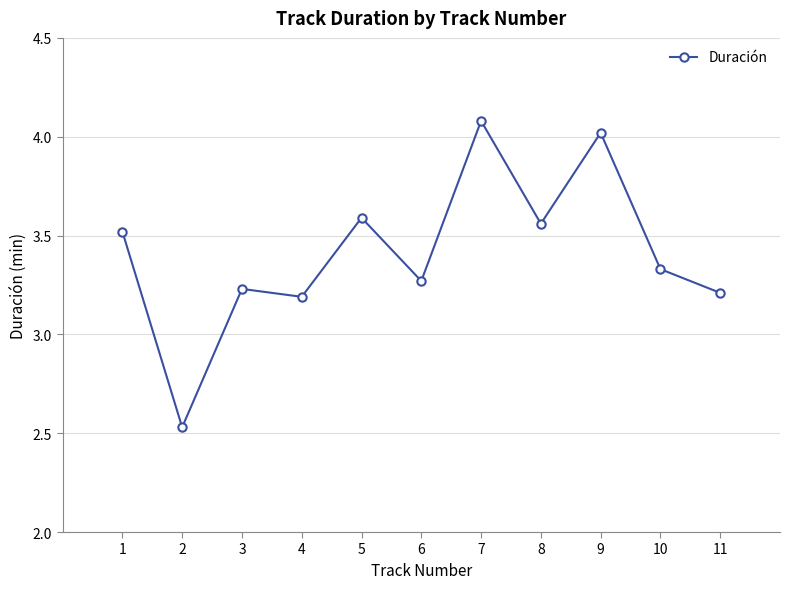

What is the maximum value shown in the chart?

4.1